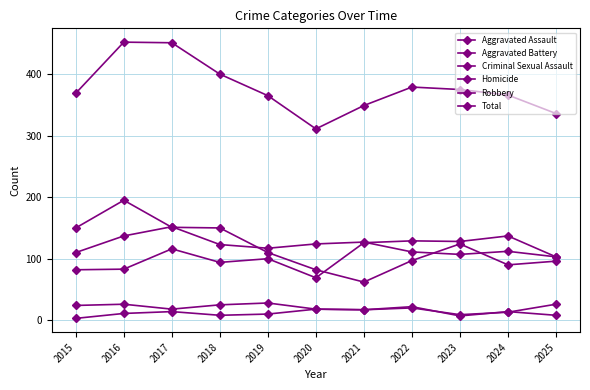

Does the chart display data point markers on the line(s)?

Yes